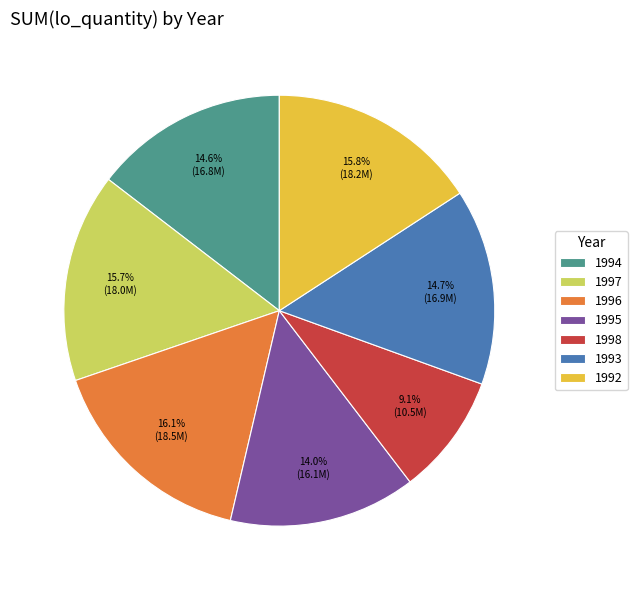

To the nearest percent, what percentage of the pie is 1995?

14%